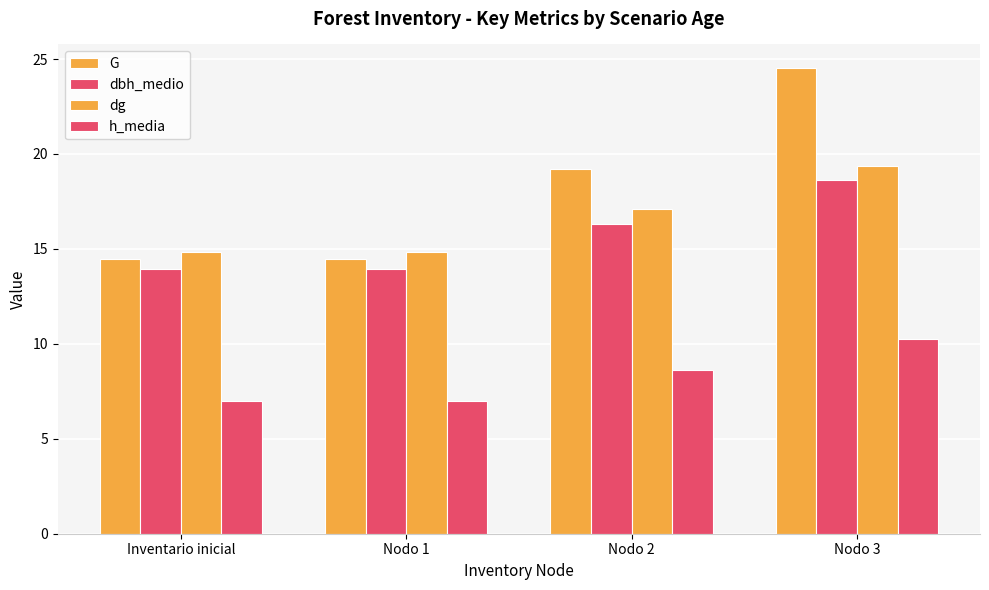

At which label is G closest to 19?

Nodo 2